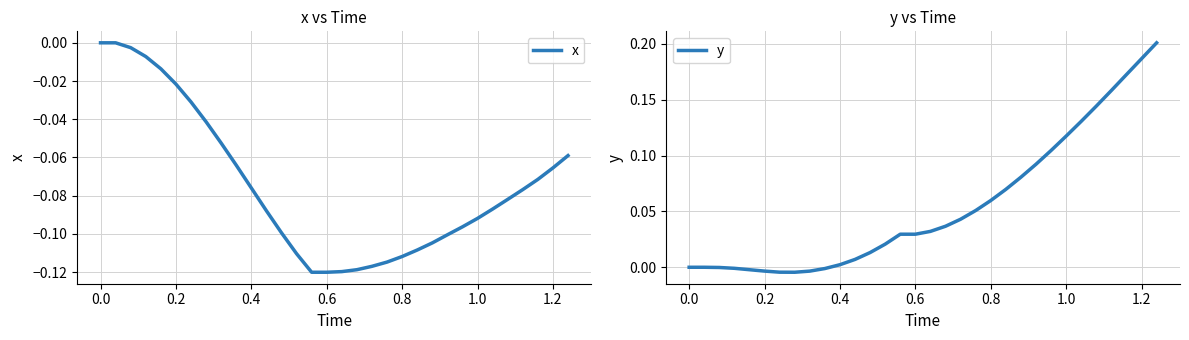

True or false: y has more than 0 interior local peaks.

False